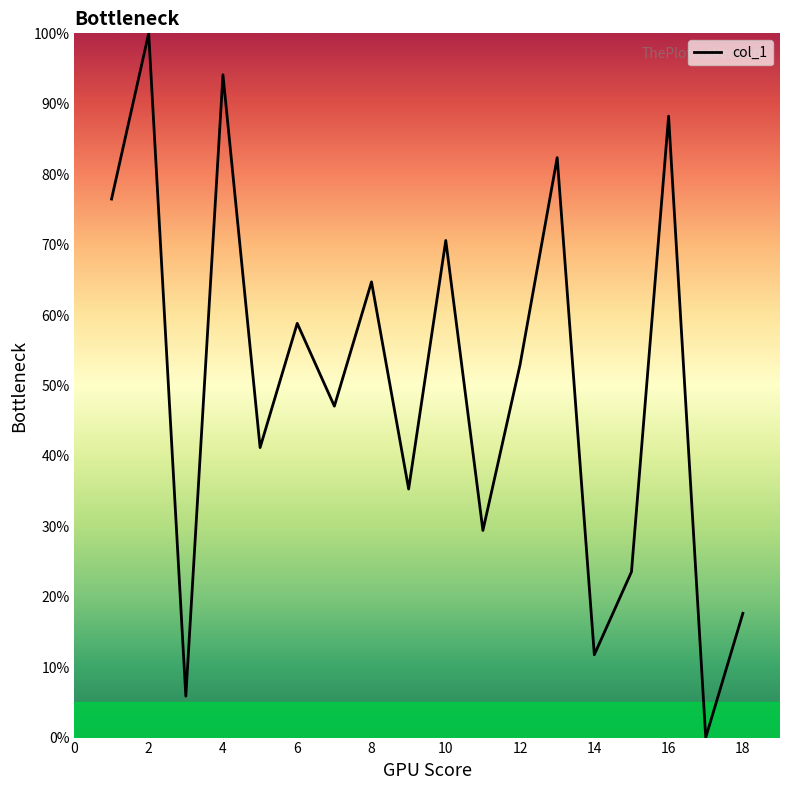

What is the greatest value displayed?

100.0